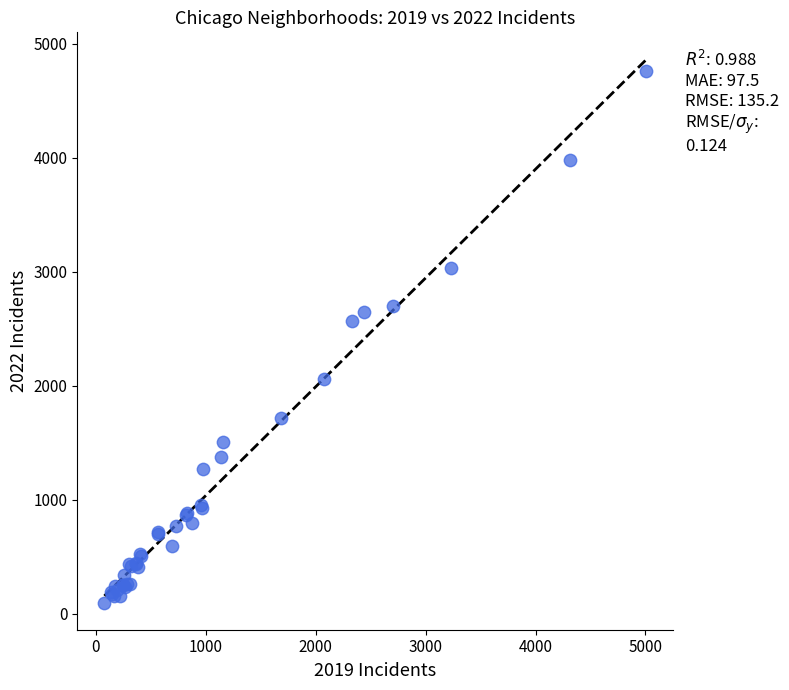

What Y value in the scatter plot is closest to 2431?

2566